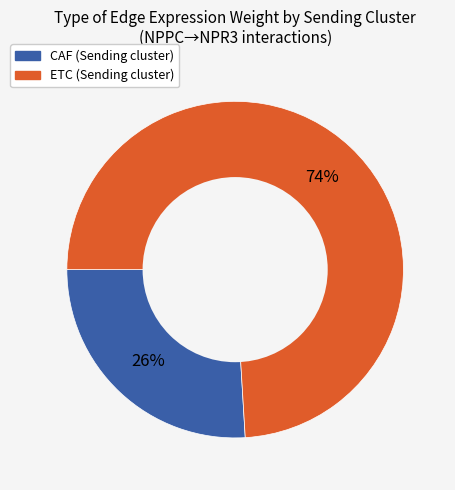

How many slices are in this pie chart?

2